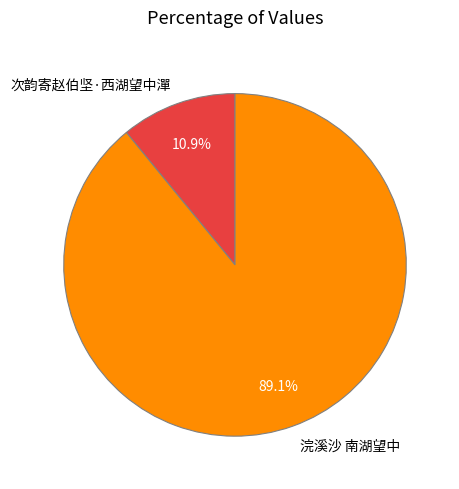

Approximately how many times larger is the value at 次韵寄赵伯坚·西湖望中潬 compared to 浣溪沙 南湖望中?

0.1